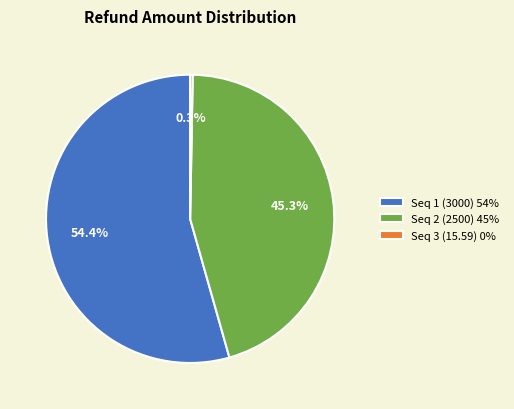

What percentage do Seq 1 (3000) 54% and Seq 3 (15.59) 0% together represent?

54.7%